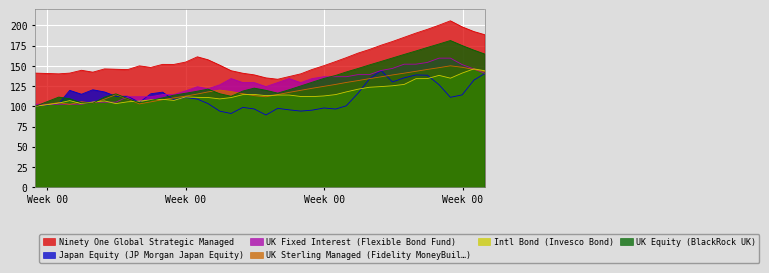

How many data points in Japan Equity (JP Morgan Japan Equity) are above 111?

21